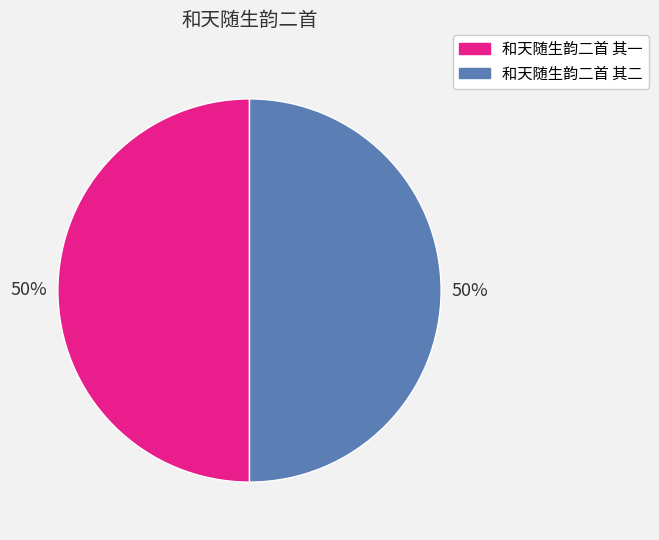

Is it true that 和天随生韵二首 其二 is 65% of the pie?

False